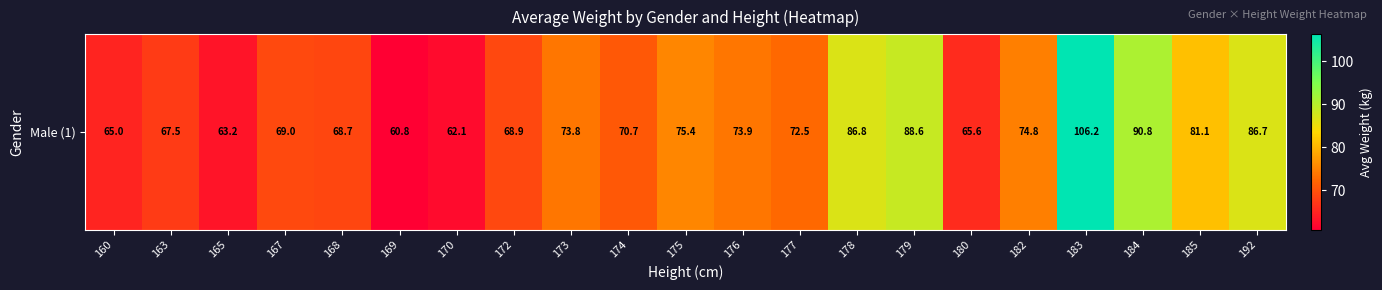

Reading left to right, list all the values displayed in this chart.

65.0	67.5	63.2	69.0	68.7	60.8	62.1	68.9	73.8	70.7	75.4	73.9	72.5	86.8	88.6	65.6	74.8	106.2	90.8	81.1	86.7